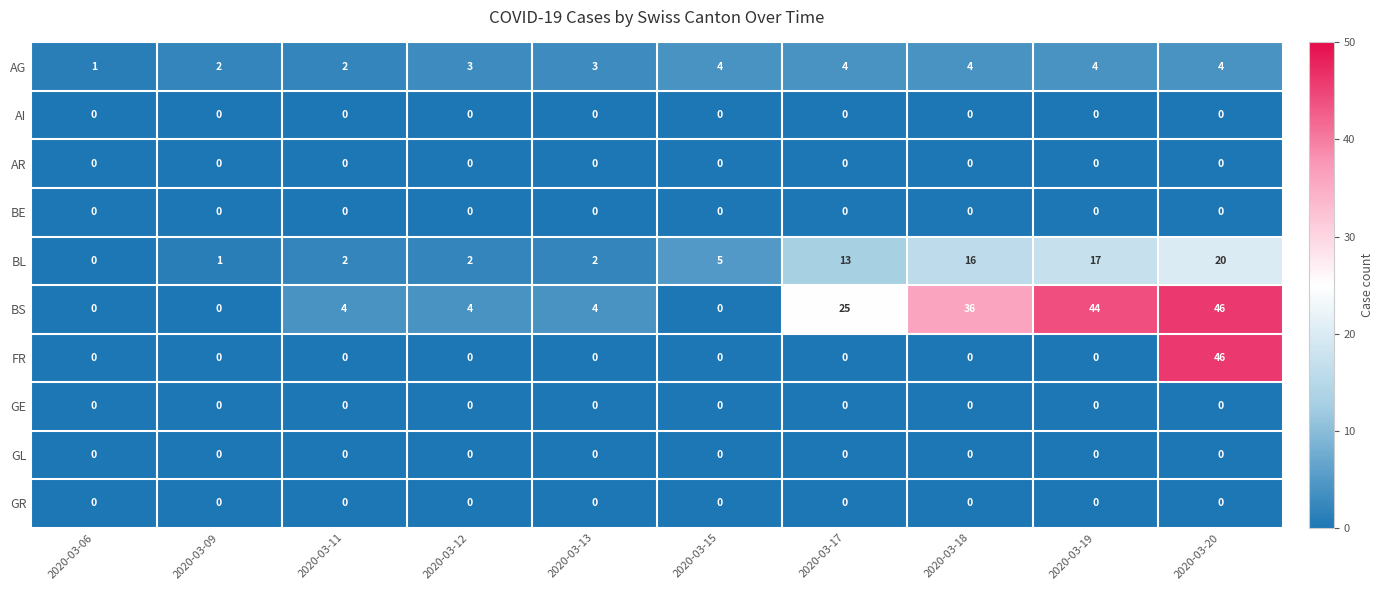

Which series has the largest total across all categories?

BS